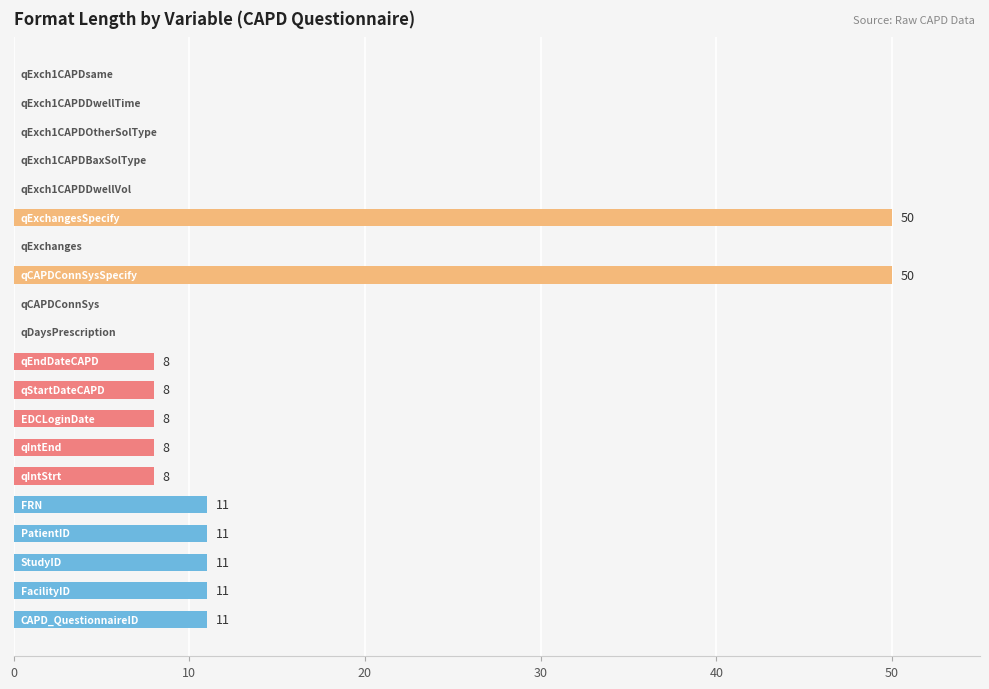

What is the greatest value displayed?

50